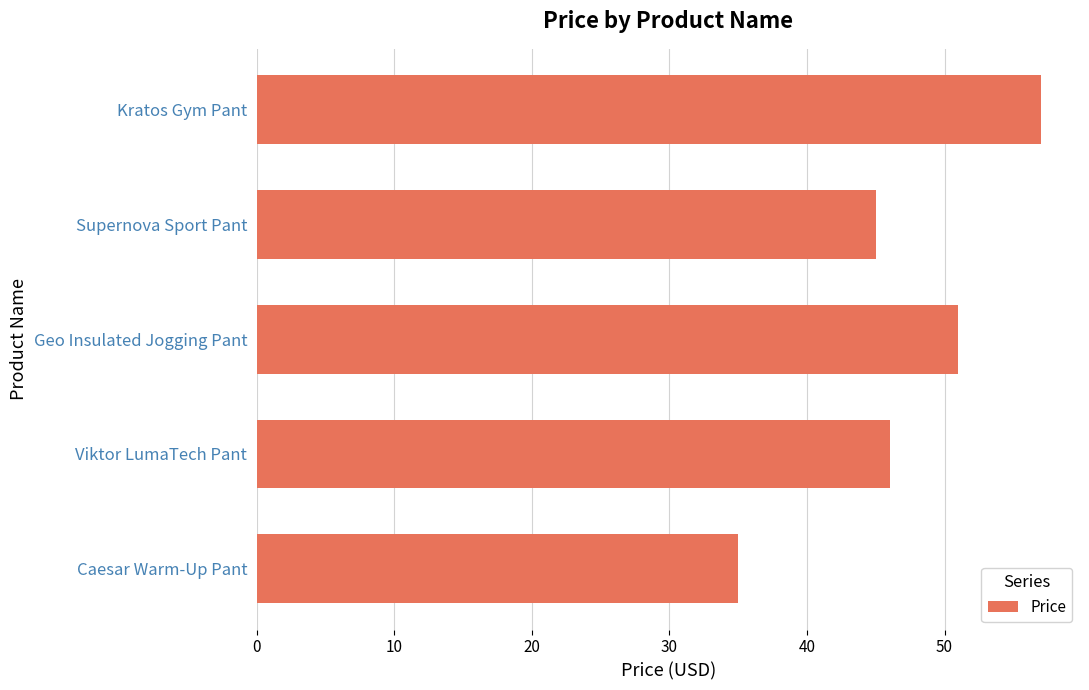

What is the difference between the values at Geo Insulated Jogging Pant and Supernova Sport Pant?

6